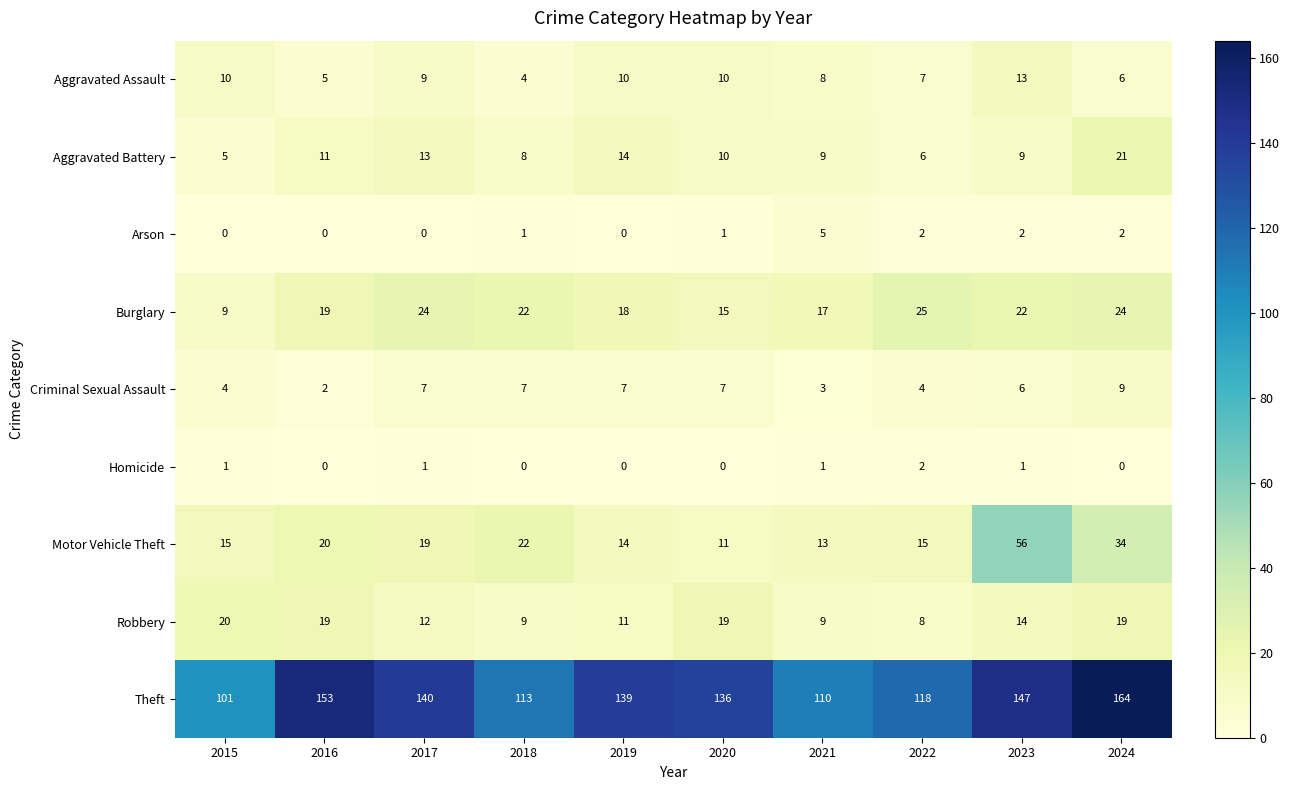

What is the average value of the Aggravated Battery series?

11